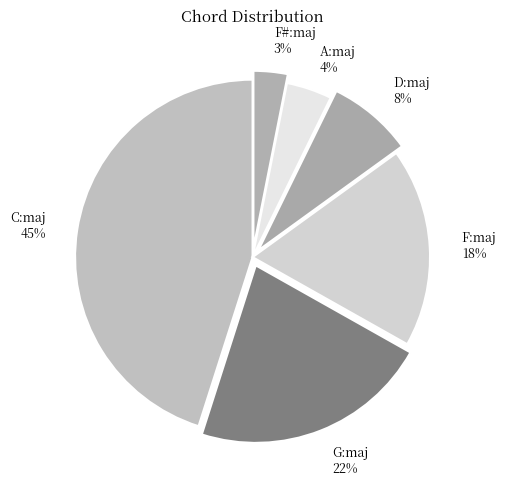

To the nearest percent, what is the average slice percentage?

17%